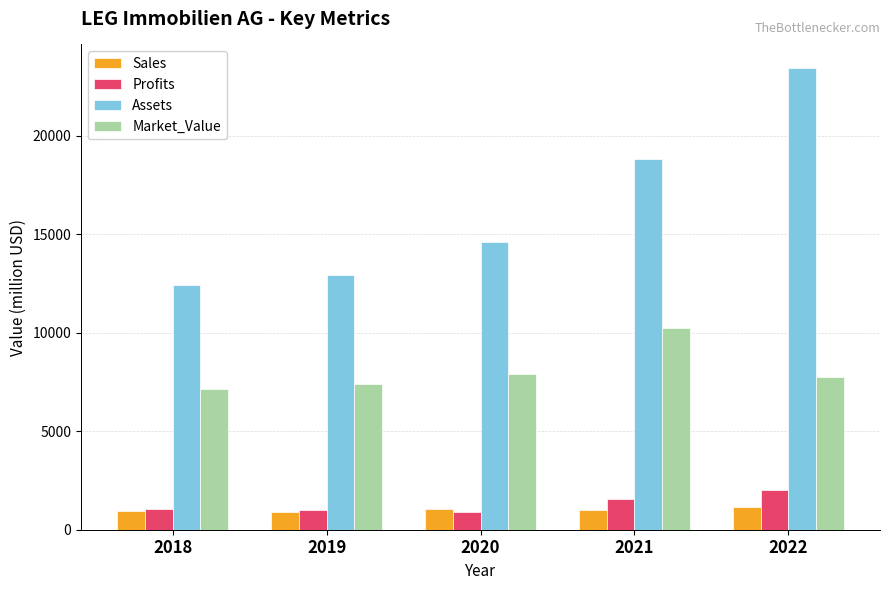

What are all the series names shown in the legend?

Sales, Profits, Assets, Market_Value